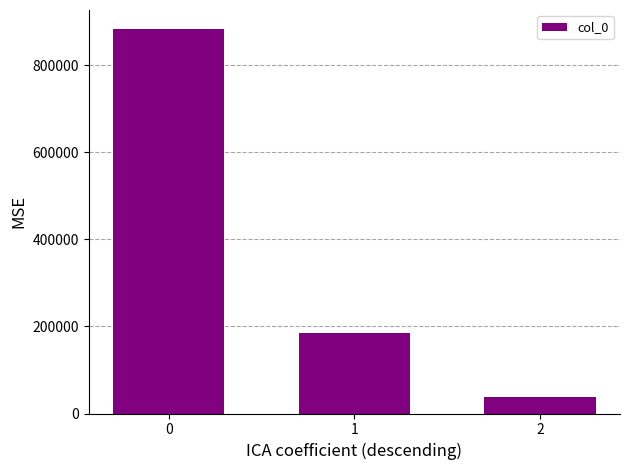

Is it true that the value at 2 is 37269?

True